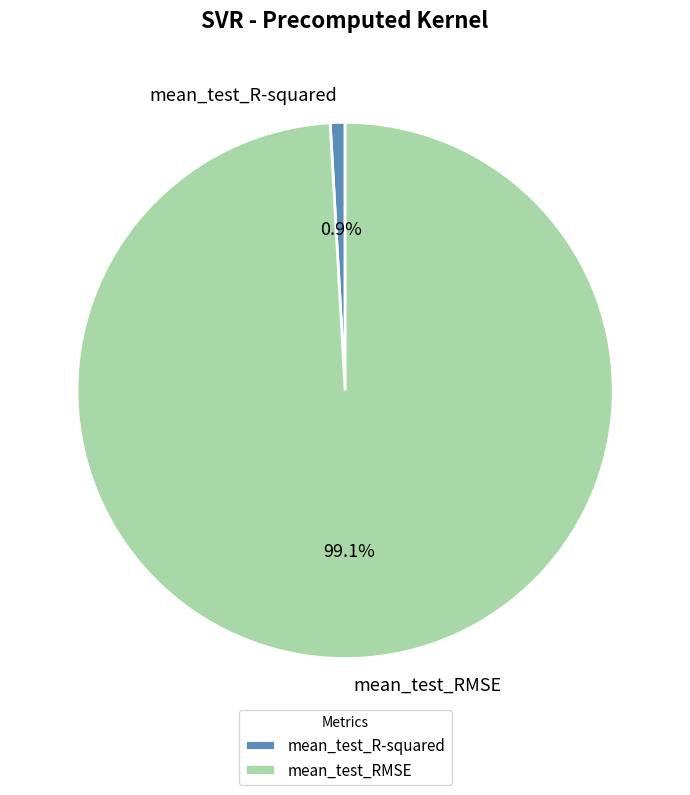

To the nearest percent, what is the average slice percentage?

50%